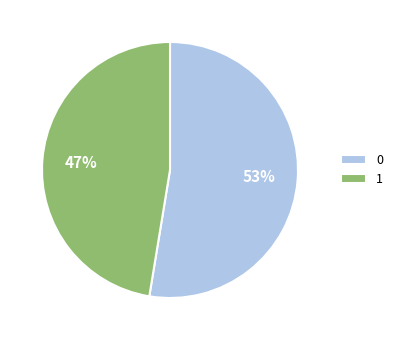

Do 1 and 0 together represent more than half of the pie?

Yes